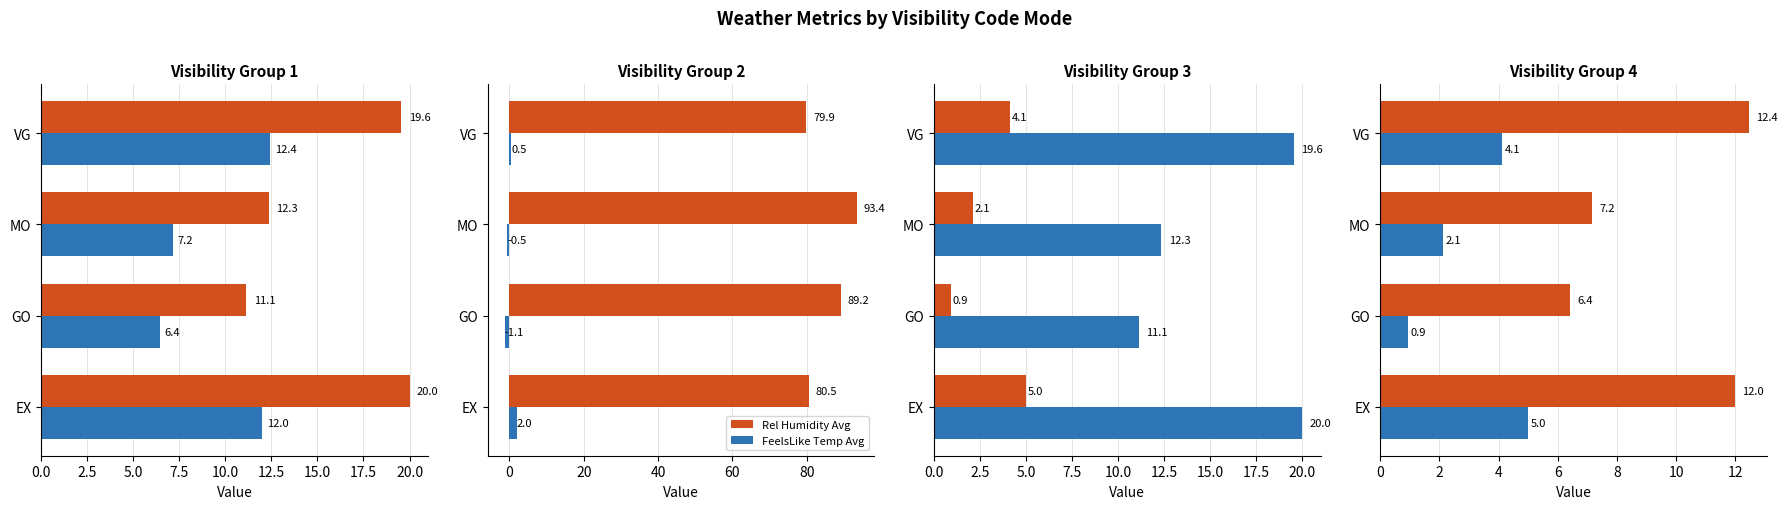

Is it true that FeelsLike Temp Avg equals -0.5 at MO?

True